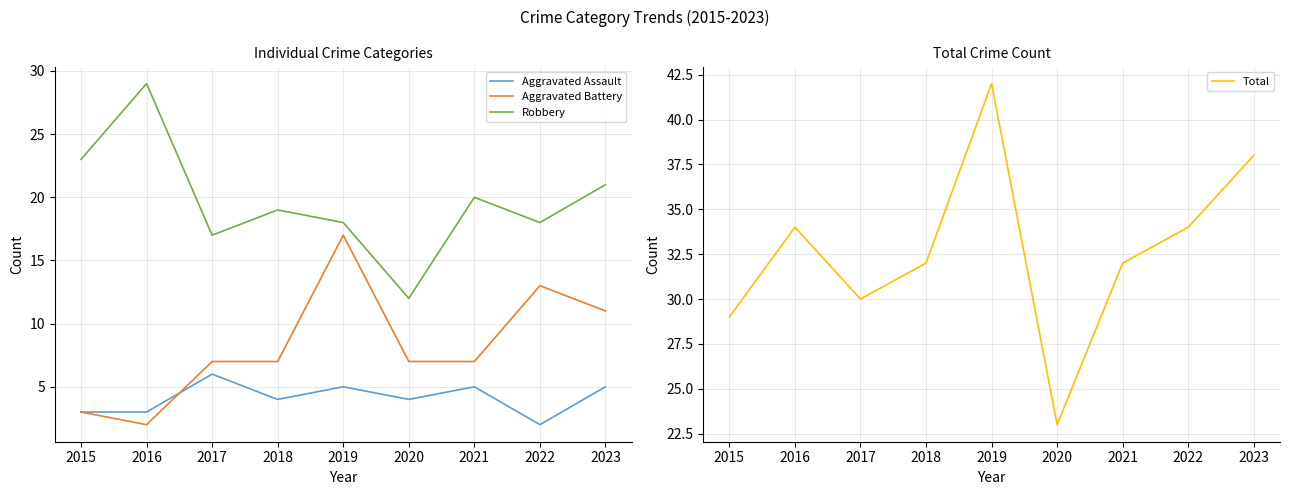

What are all the series names shown in the legend?

Aggravated Assault, Aggravated Battery, Robbery, Total